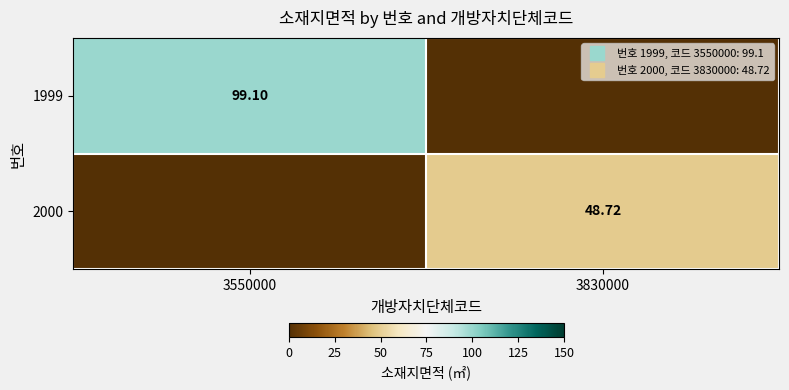

How many values in the 1999 series exceed 99?

1